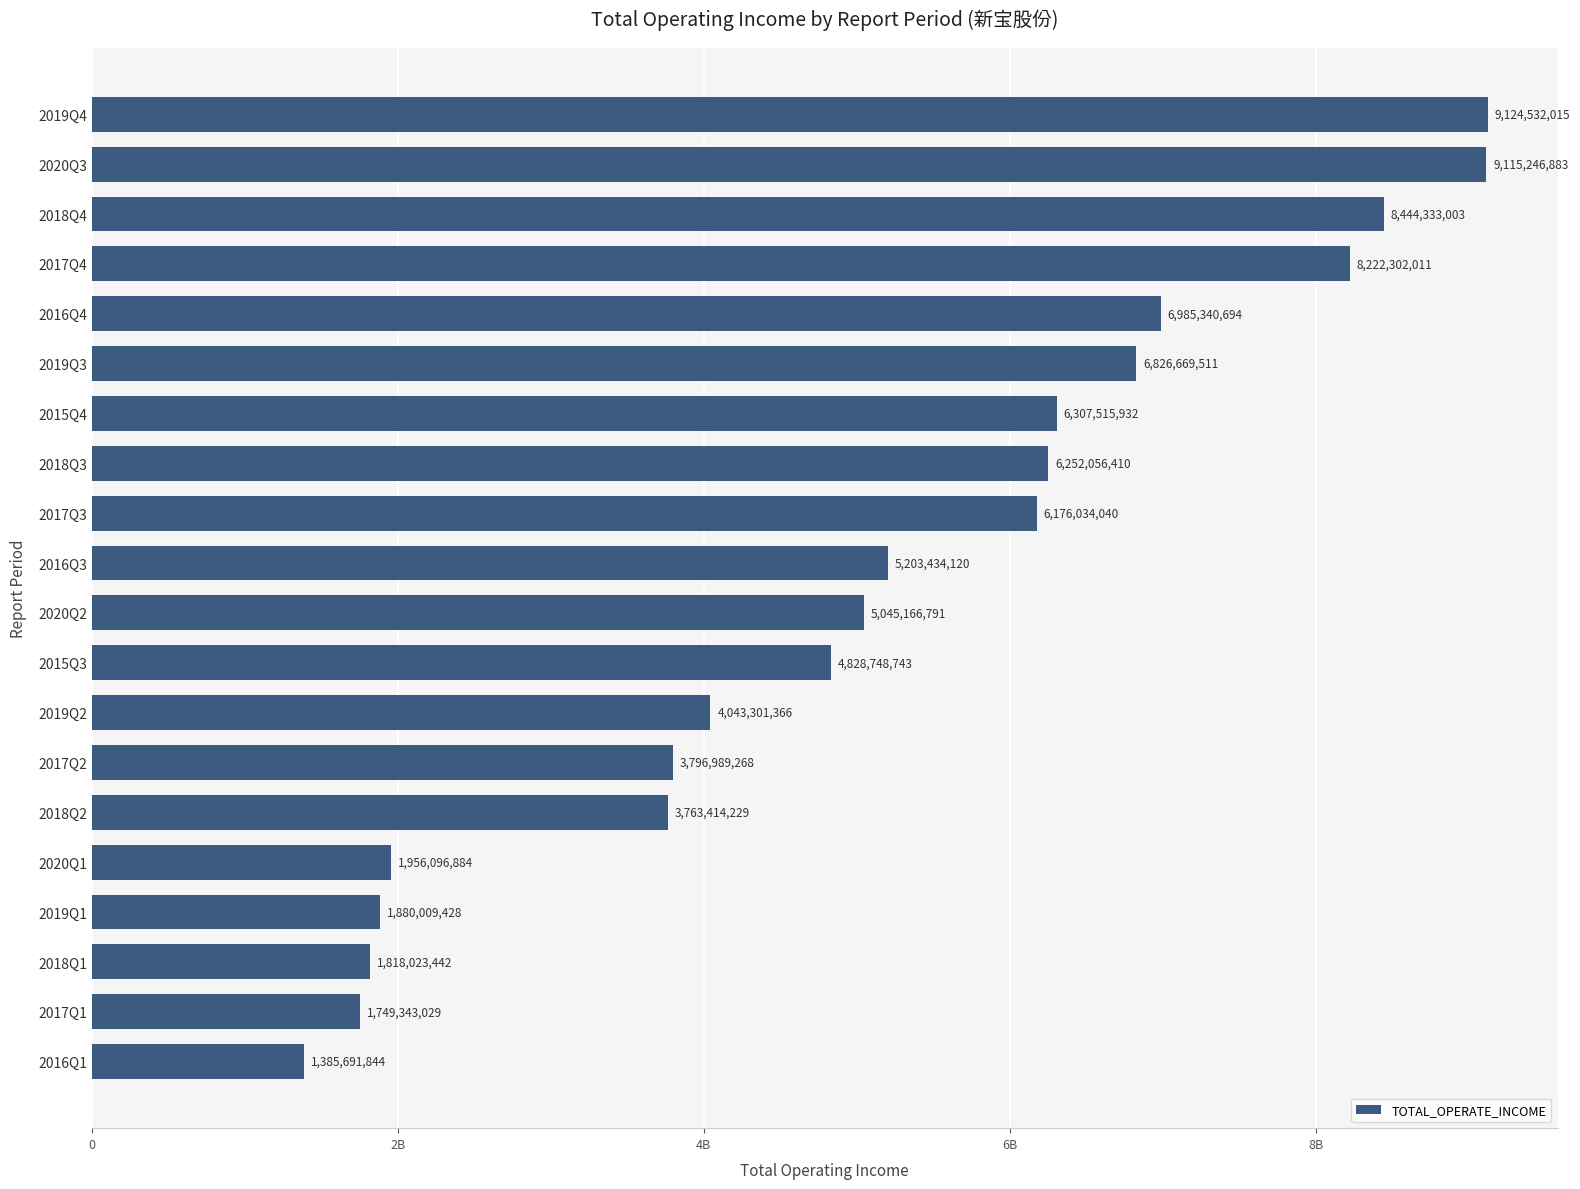

Are the bars grouped side by side (vs. stacked)?

No